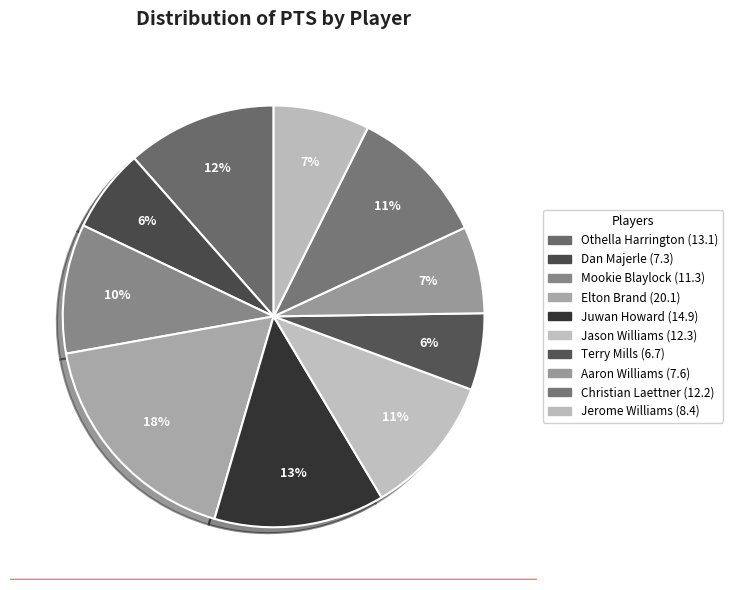

How many slices are in this pie chart?

10